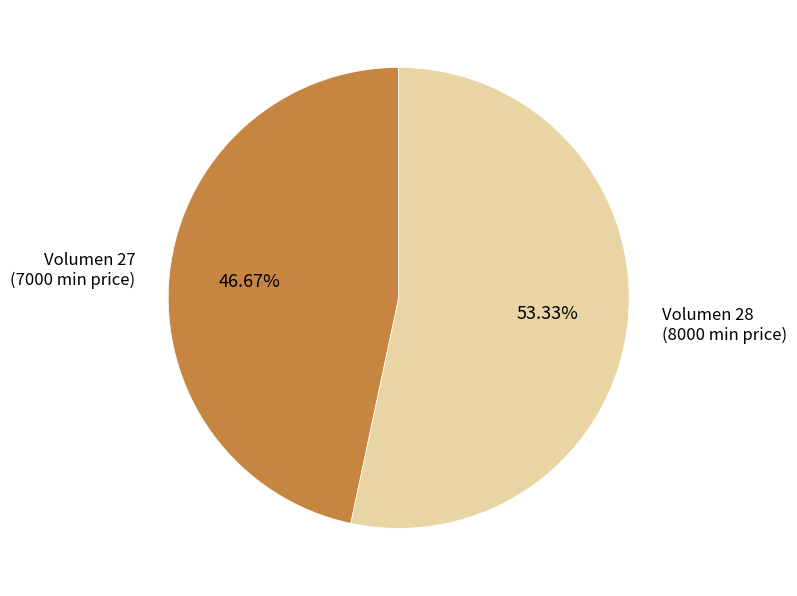

Does any single category account for the majority?

Yes